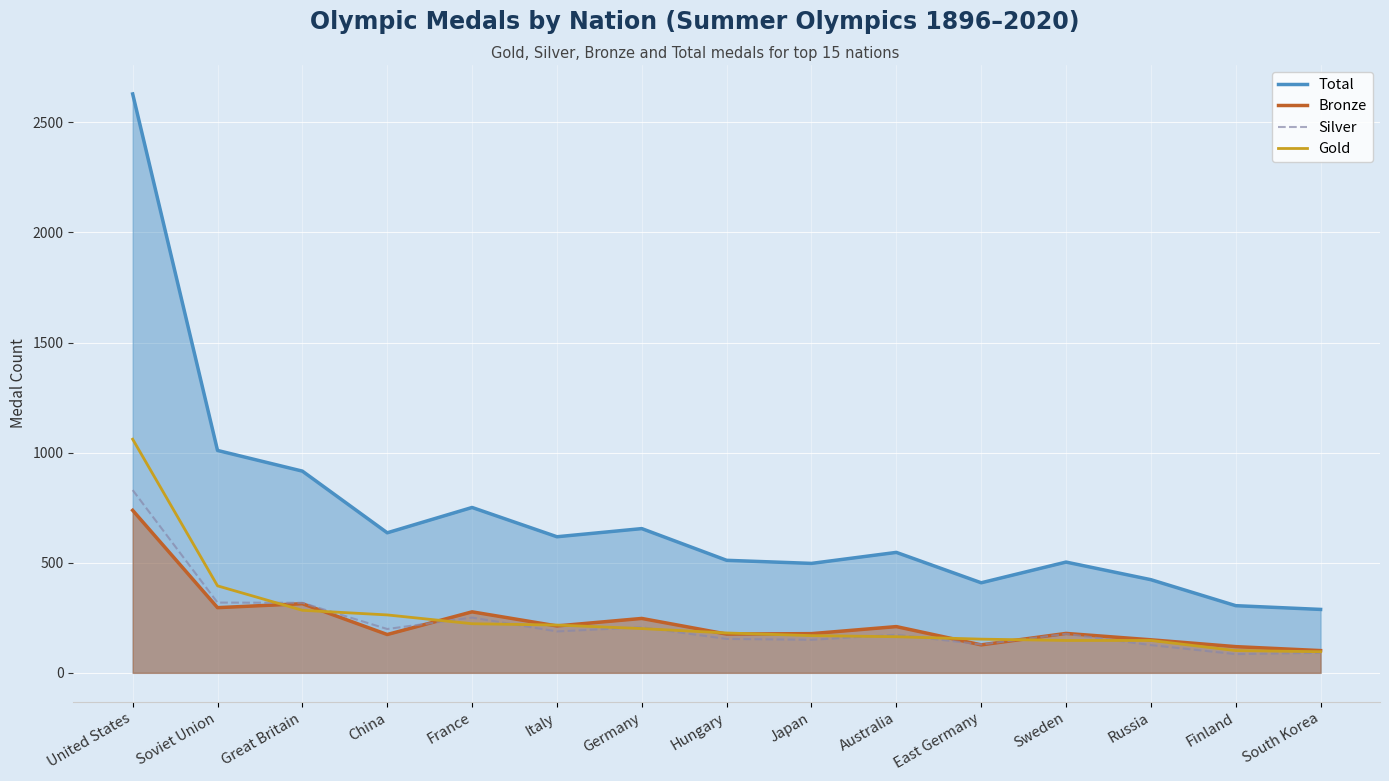

How many interior local valleys does the Silver series have?

5